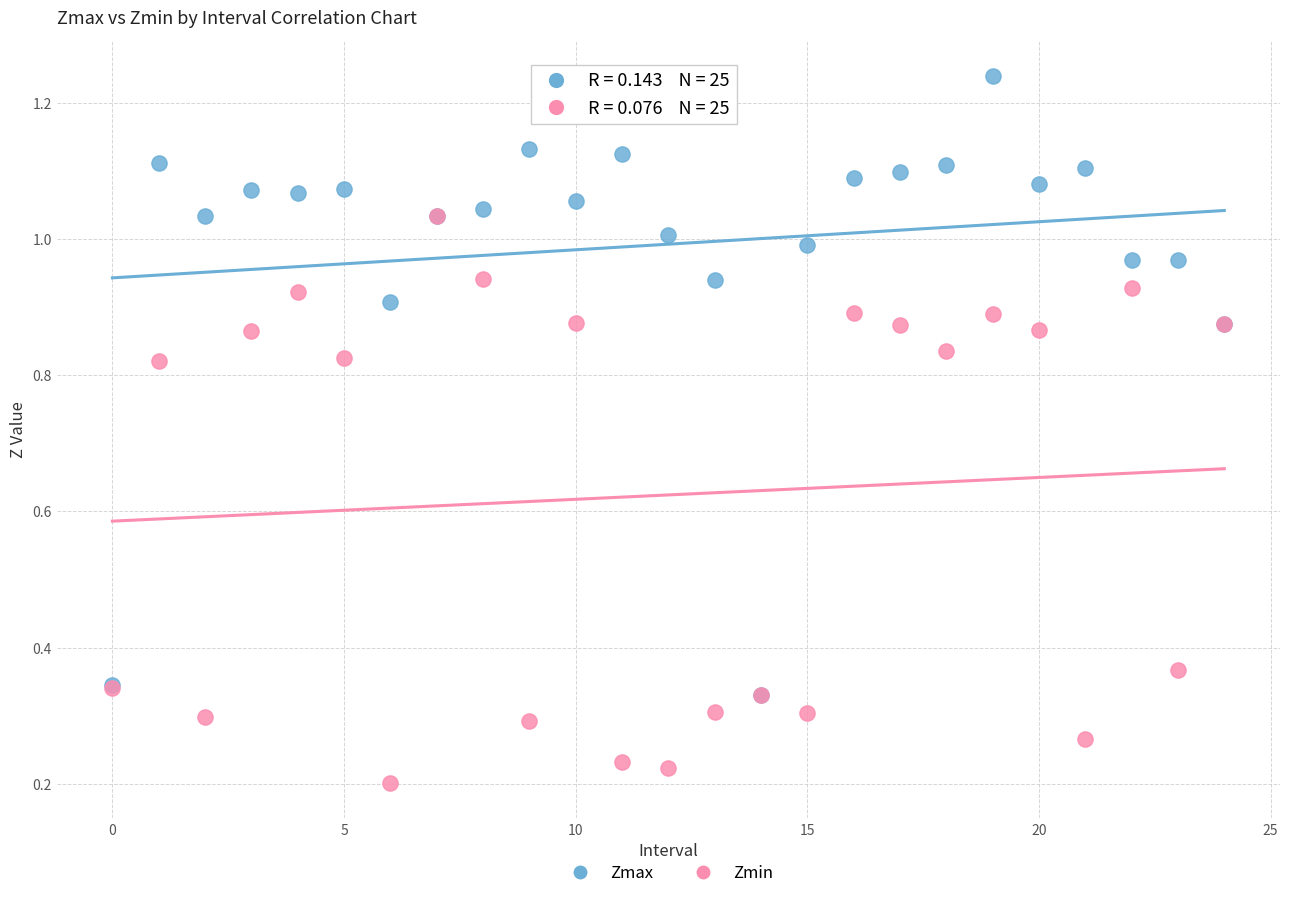

What are all the series names shown in the legend?

Zmax, Zmin